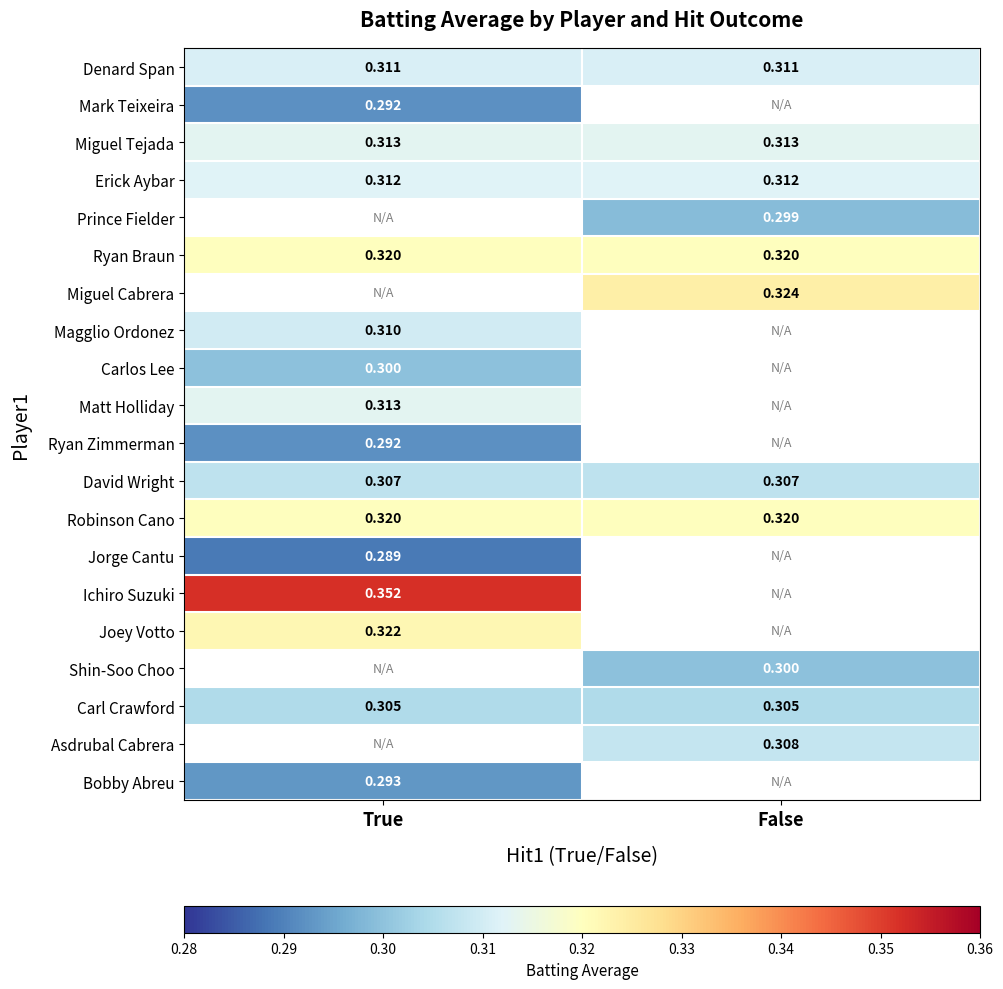

What is the spread (max minus min) of values at True?

0.1